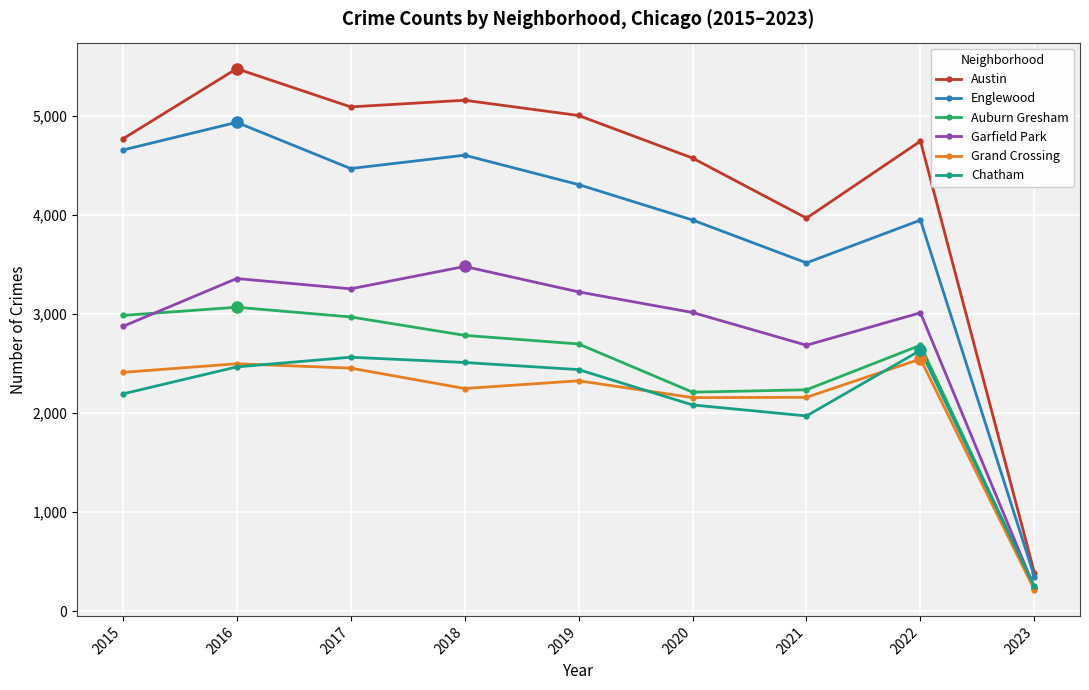

What is the lowest value of the Austin series?

387